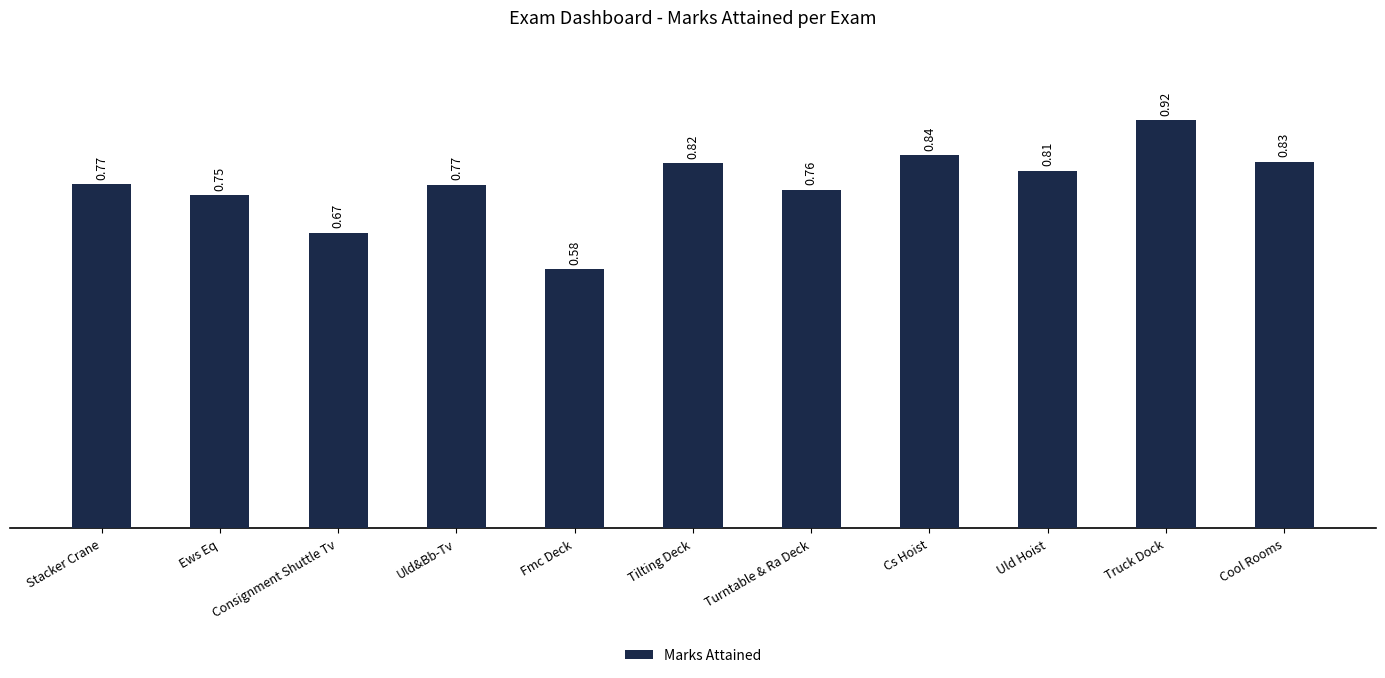

What is the change in value from Consignment Shuttle Tv to Cool Rooms?

+0.2